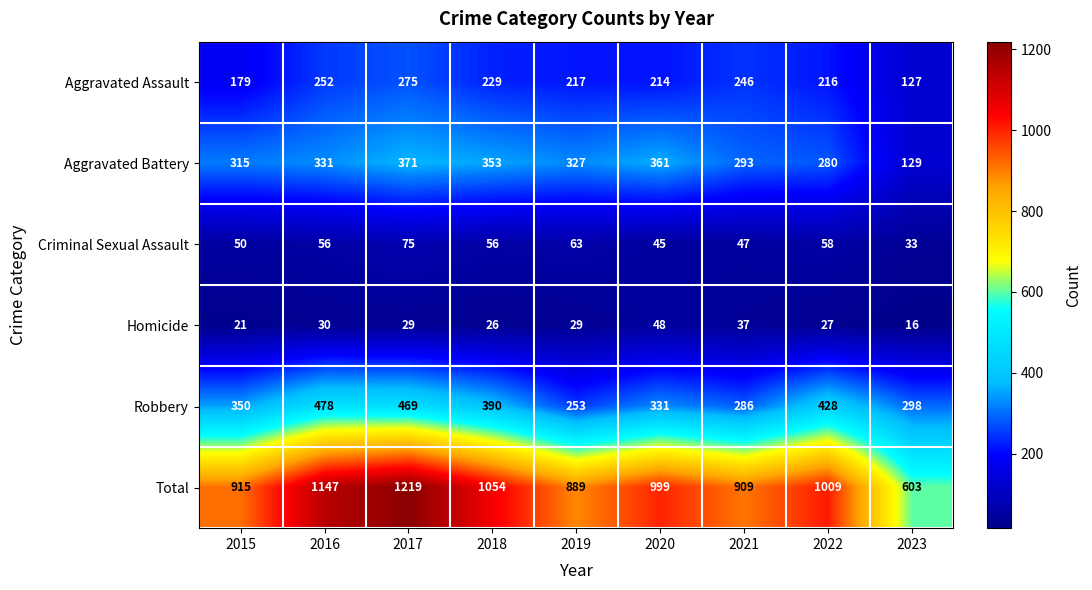

Is it true that Homicide equals 7 at 2016?

False